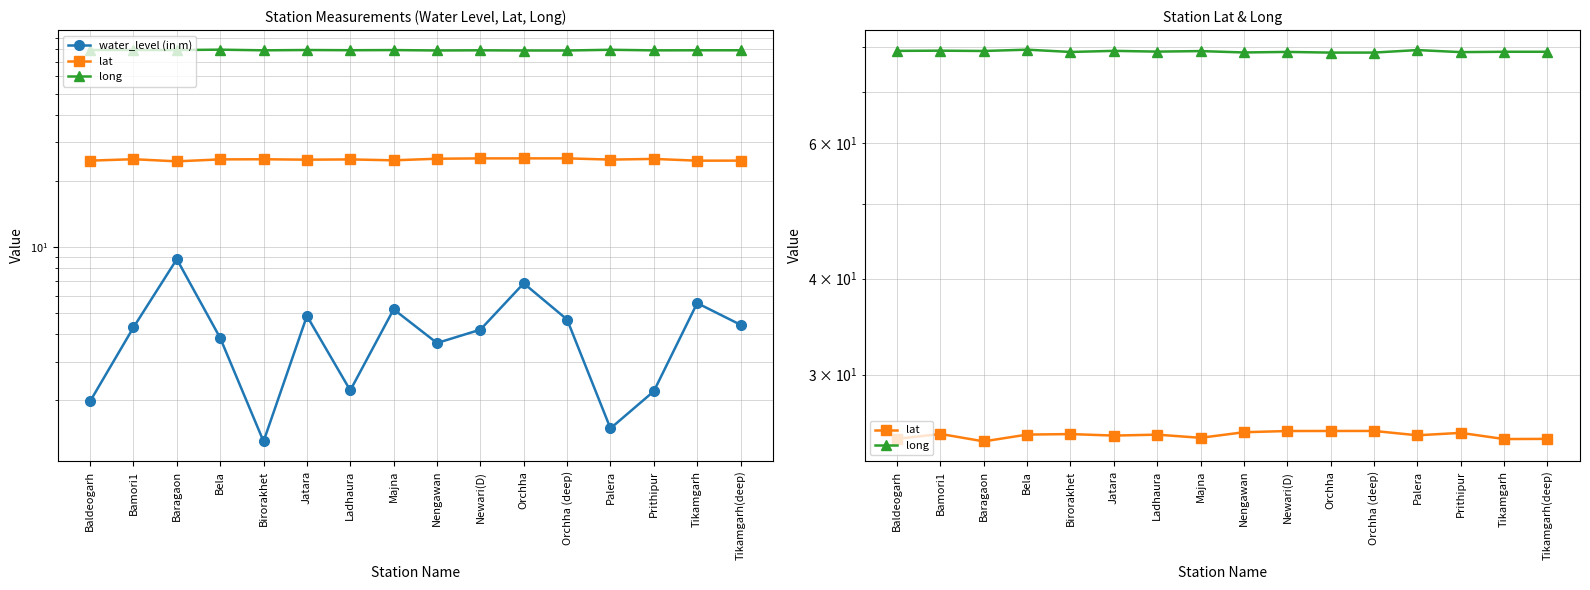

True or false: water_level (in m) and lat cross at least once.

False